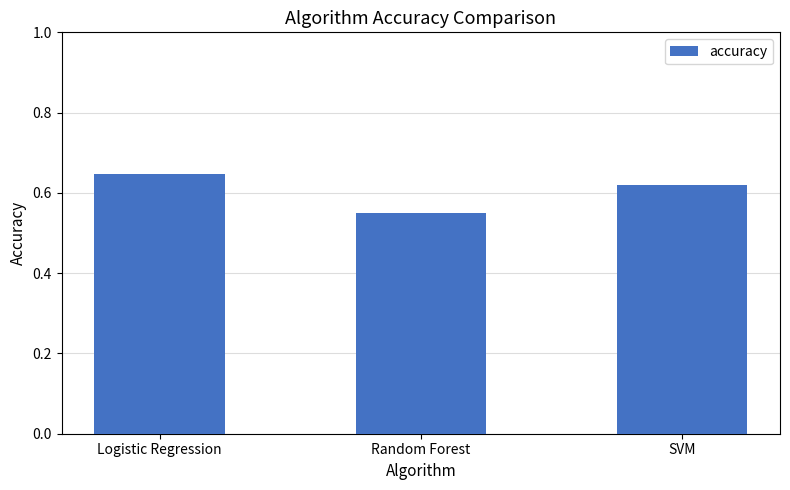

What is the change in value from Random Forest to SVM?

+0.1